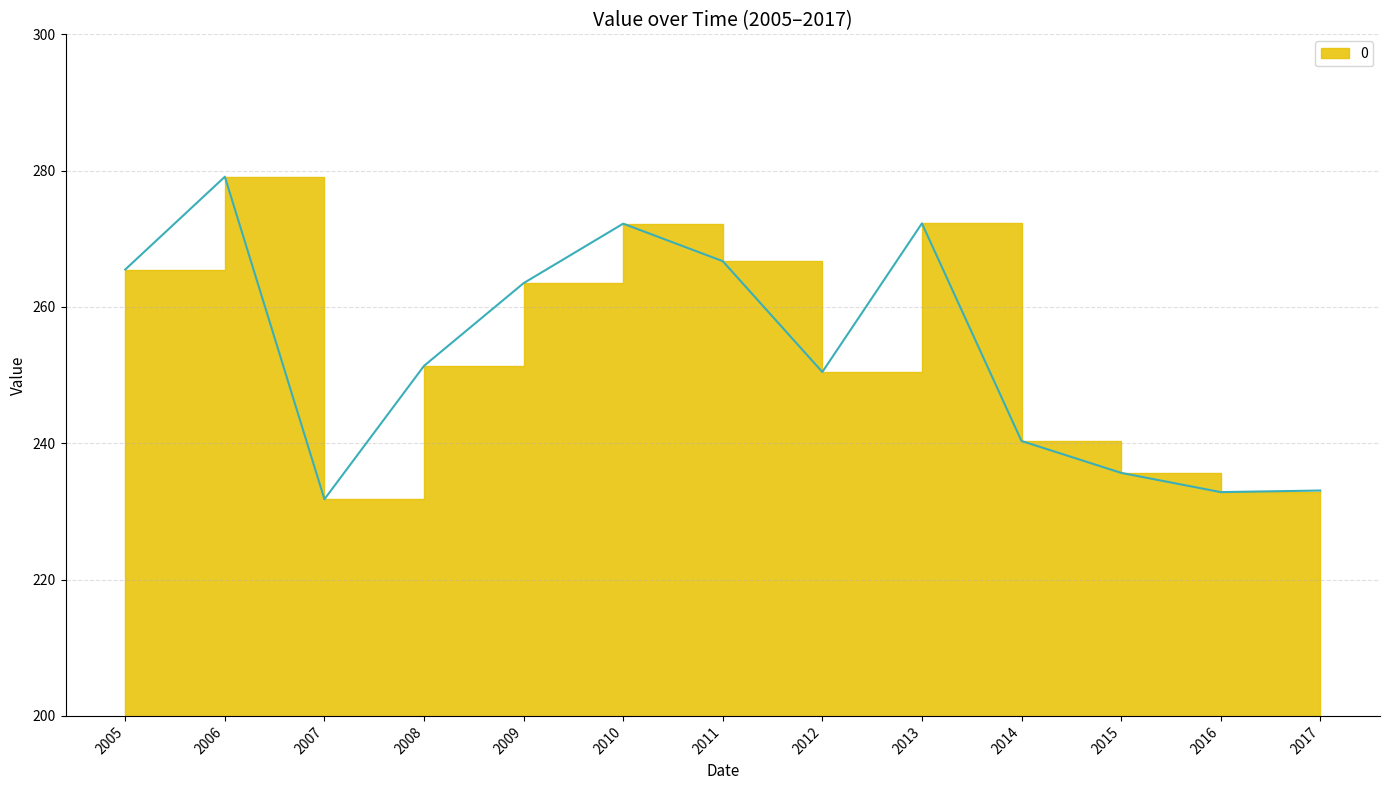

At which label is the value closest to 255?

2008